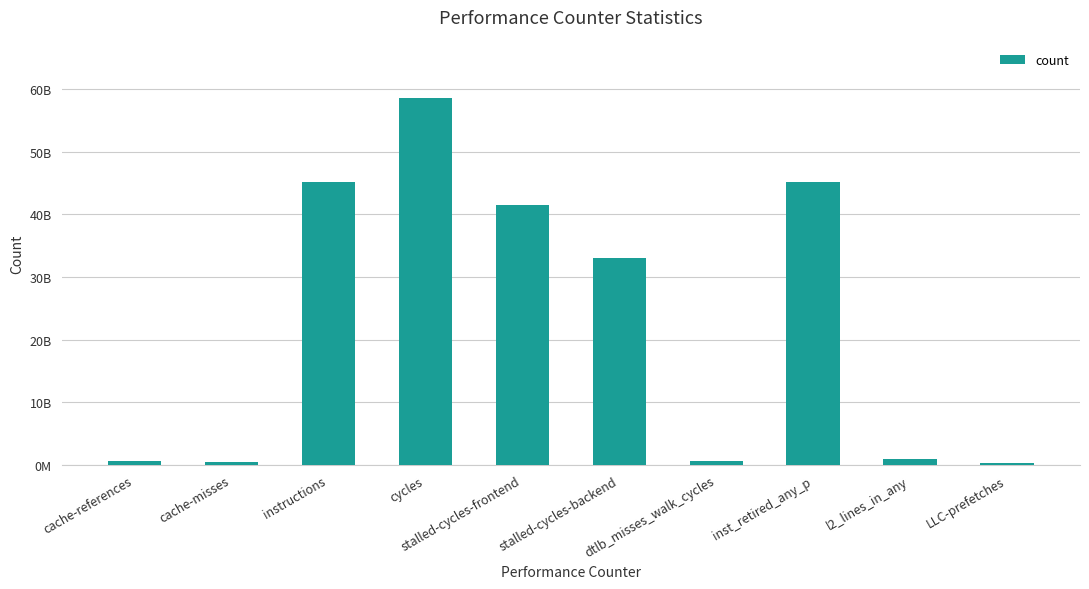

List the labels in order of value, largest first.

cycles, instructions, inst_retired_any_p, stalled-cycles-frontend, stalled-cycles-backend, l2_lines_in_any, dtlb_misses_walk_cycles, cache-references, cache-misses, LLC-prefetches